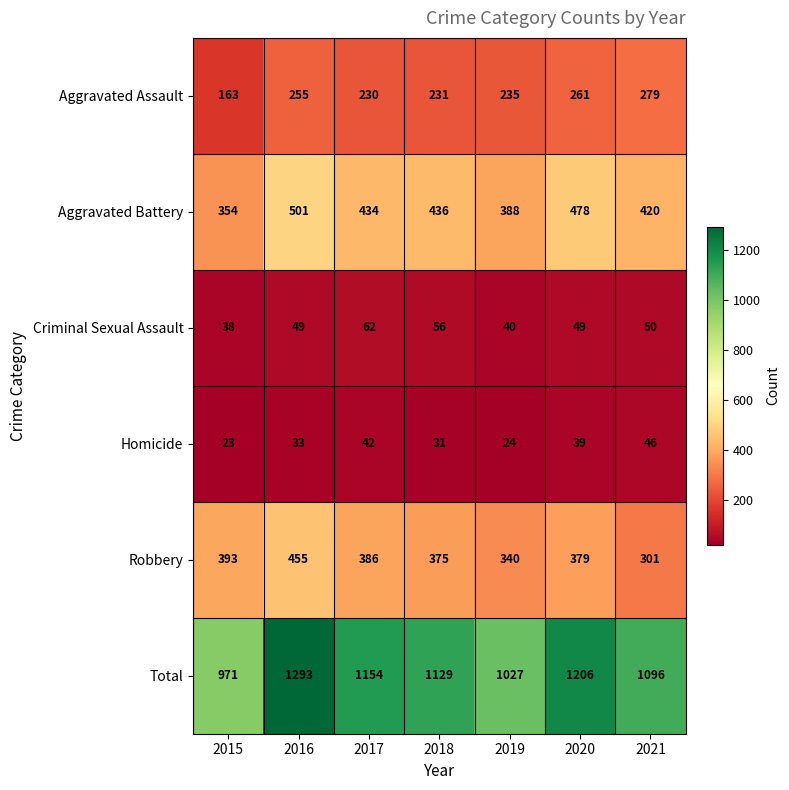

At 2019, list the series in order from smallest to largest.

Homicide, Criminal Sexual Assault, Aggravated Assault, Robbery, Aggravated Battery, Total